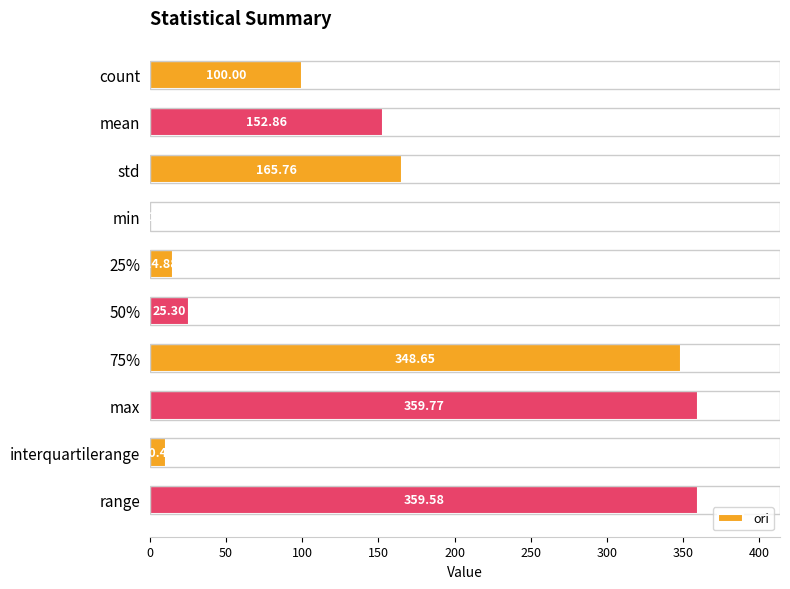

What is the change in value from 25% to max?

+344.9